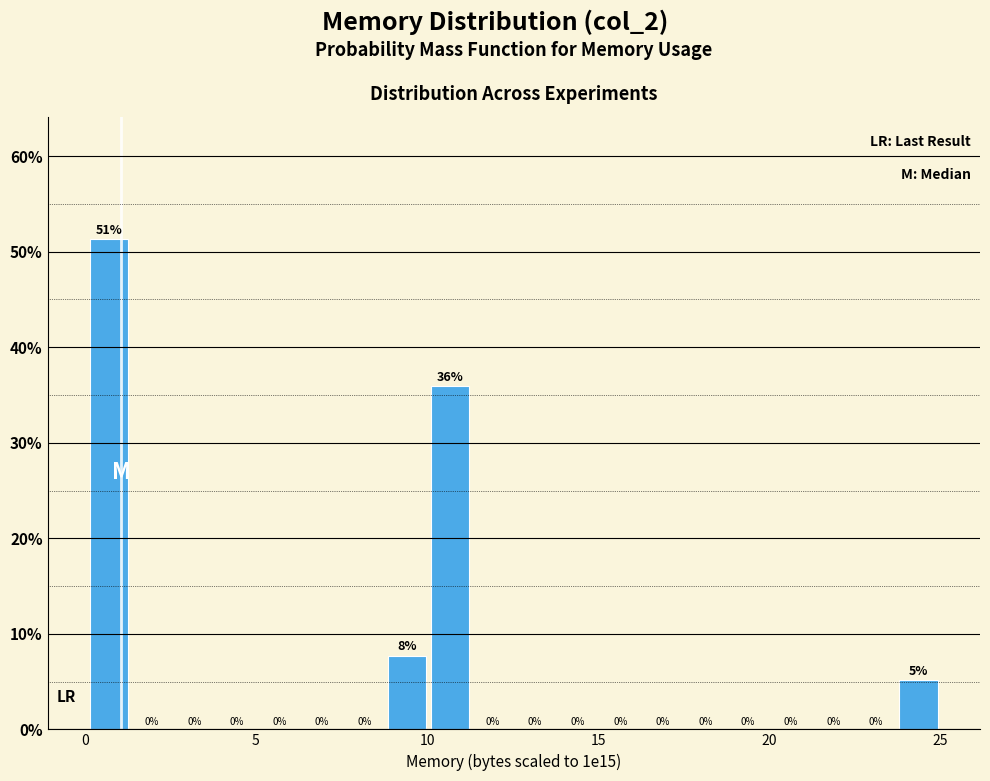

Read against the x-axis, roughly where is the centre of the tallest bar?

0.5